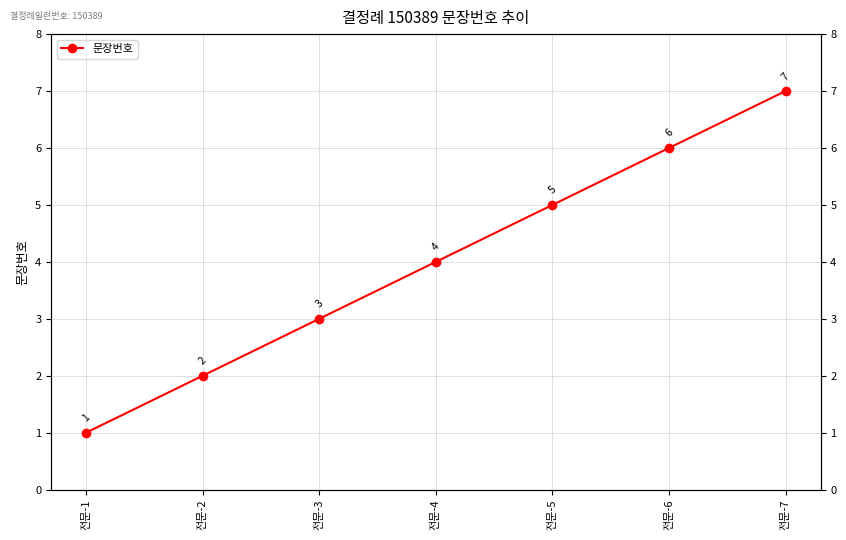

What is the difference between the maximum and minimum values?

6